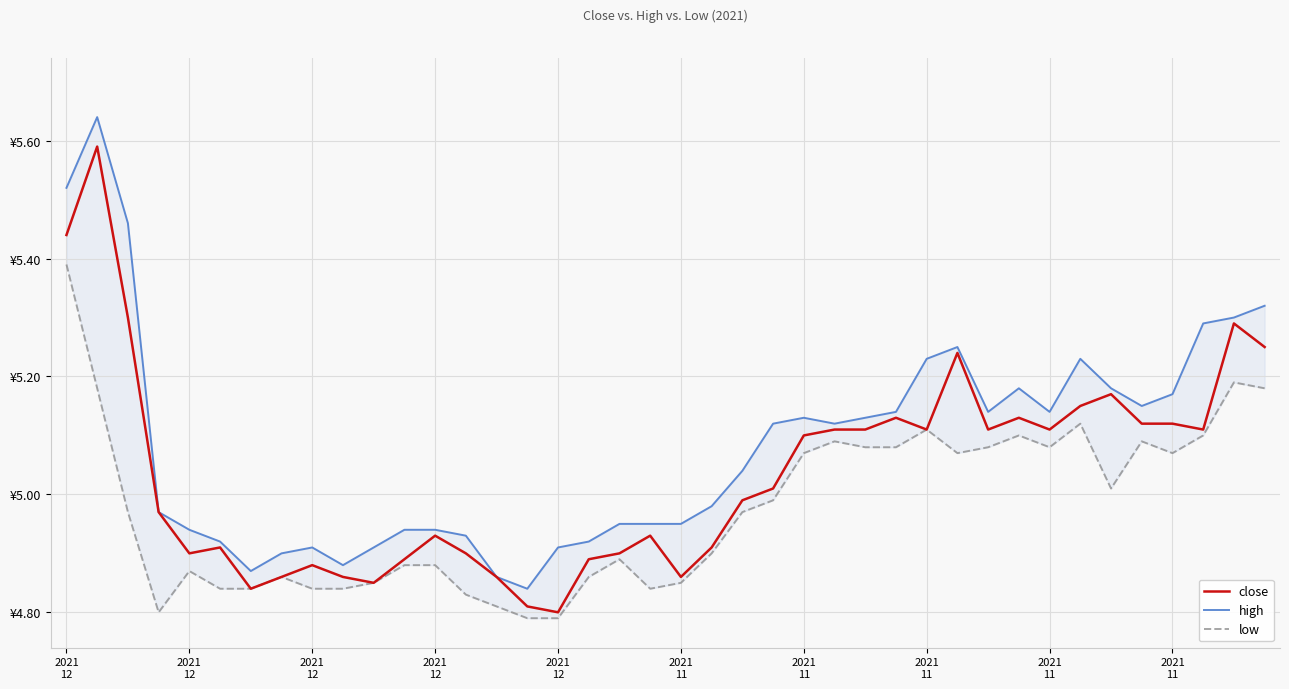

The high series shows 5.3 at 39. True or false?

True